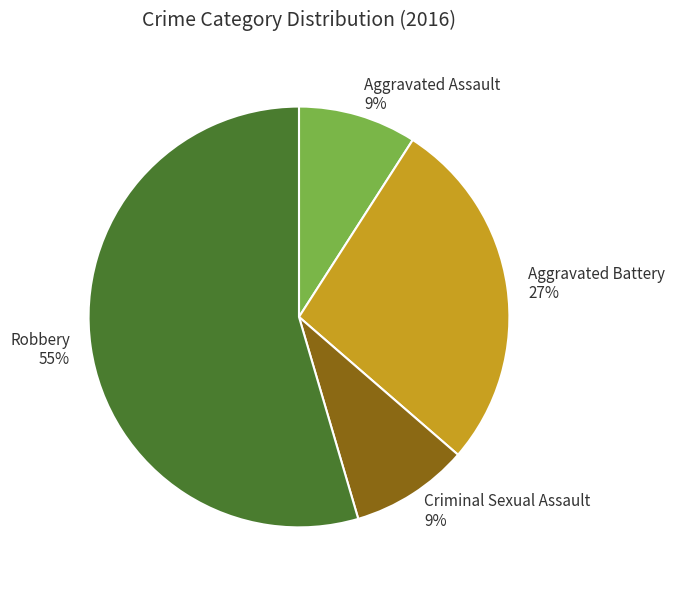

The Robbery slice represents 47% of the pie. True or false?

False